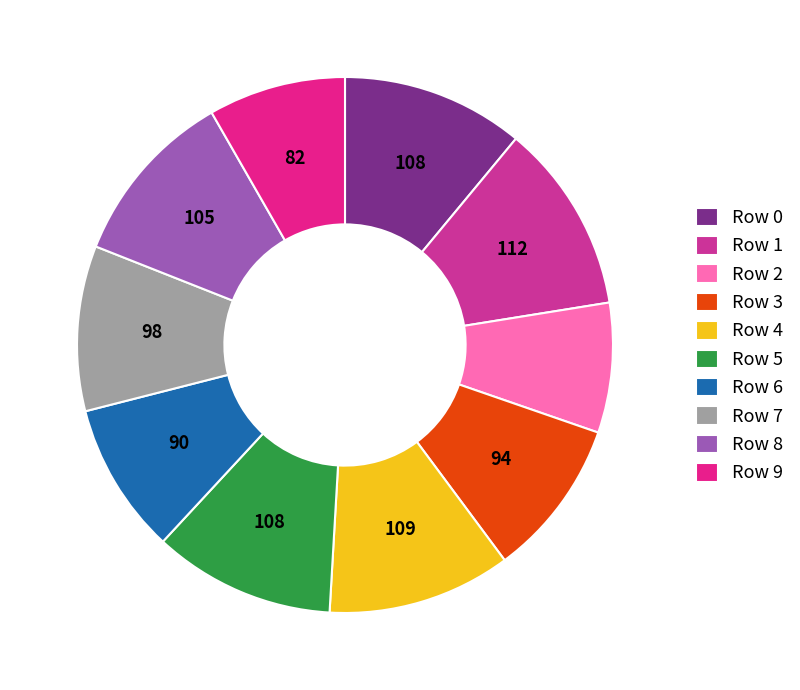

How many segments does this pie chart have?

10